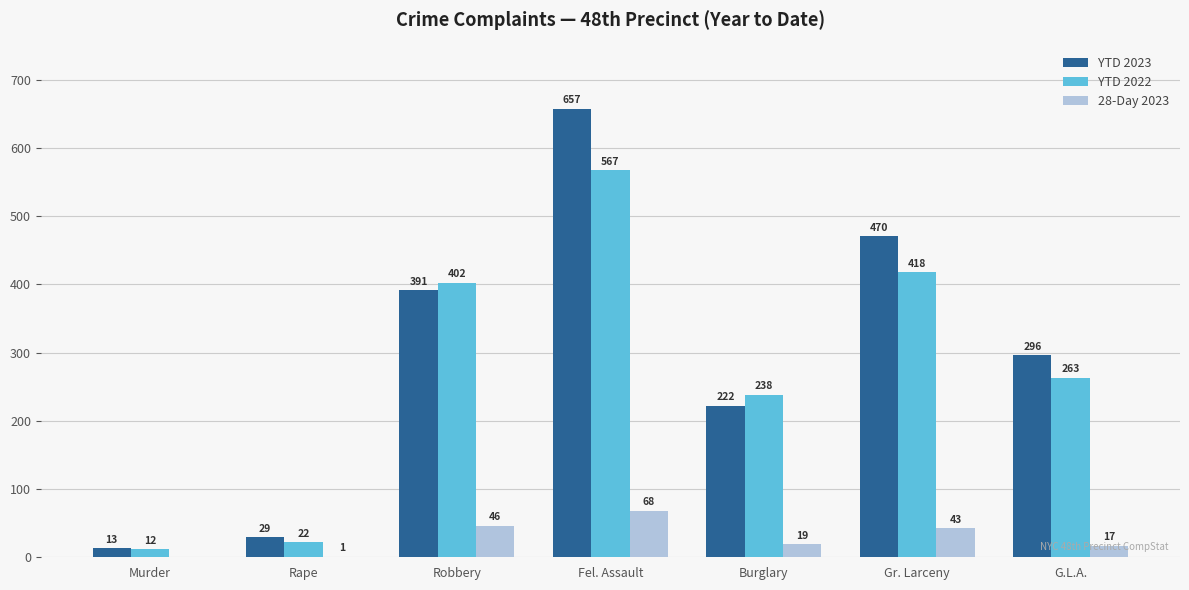

What is the total value across all series at Rape?

52